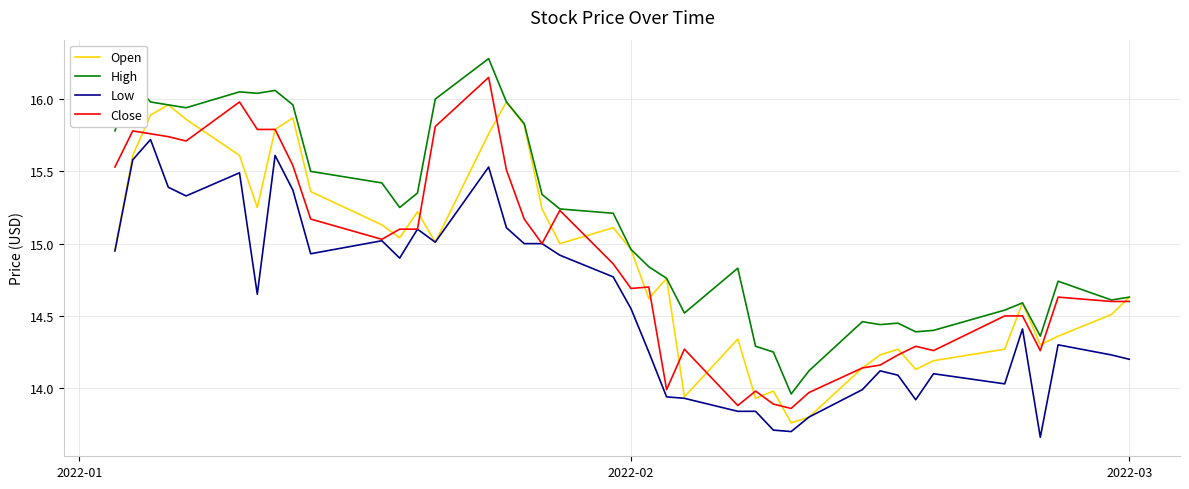

Which series has the largest total across all categories?

High